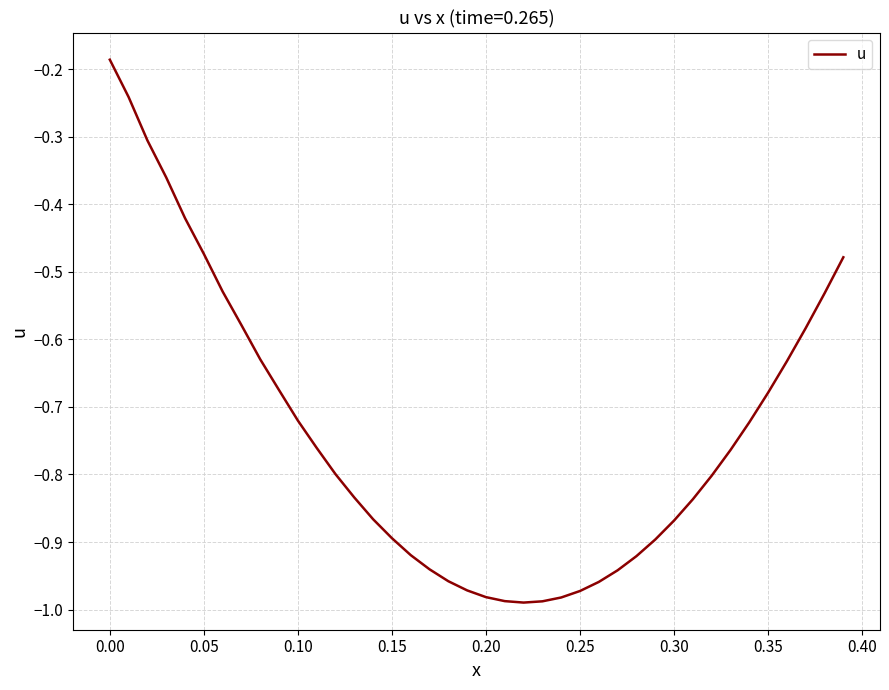

What is the difference between the maximum and second lowest values?

0.8